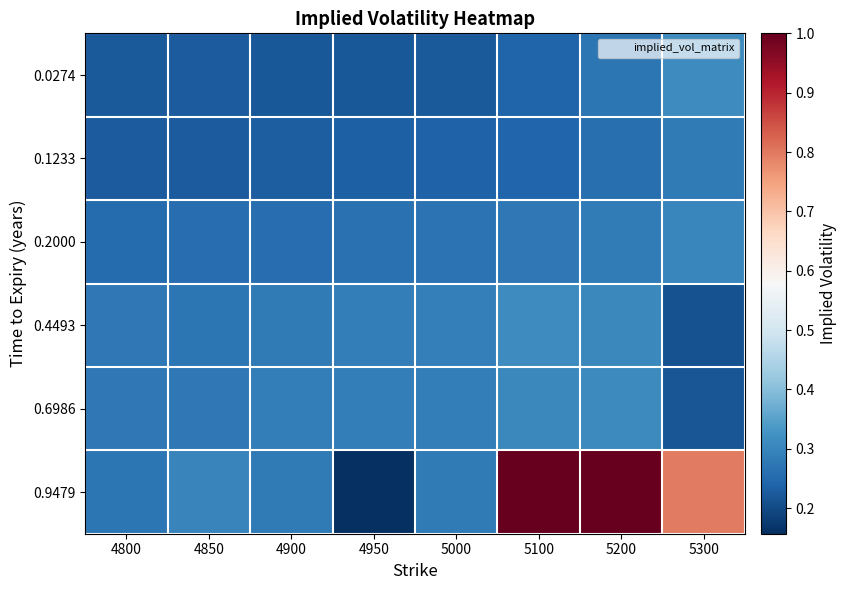

What is the spread (max minus min) of values at 4950?

0.1